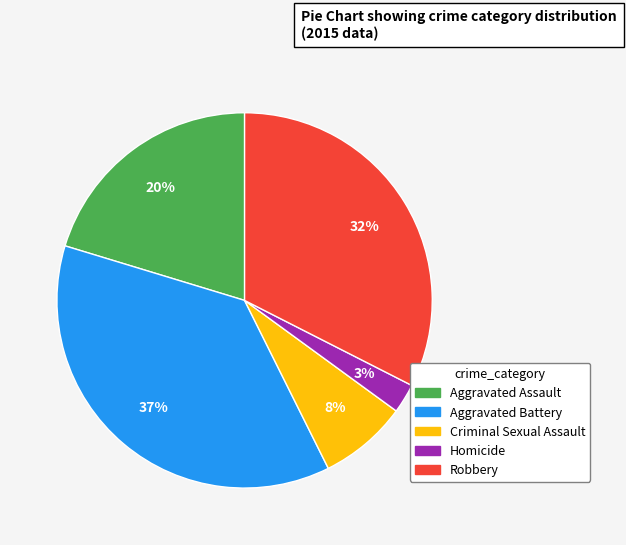

Rank the categories by value from lowest to highest.

Homicide, Criminal Sexual Assault, Aggravated Assault, Robbery, Aggravated Battery